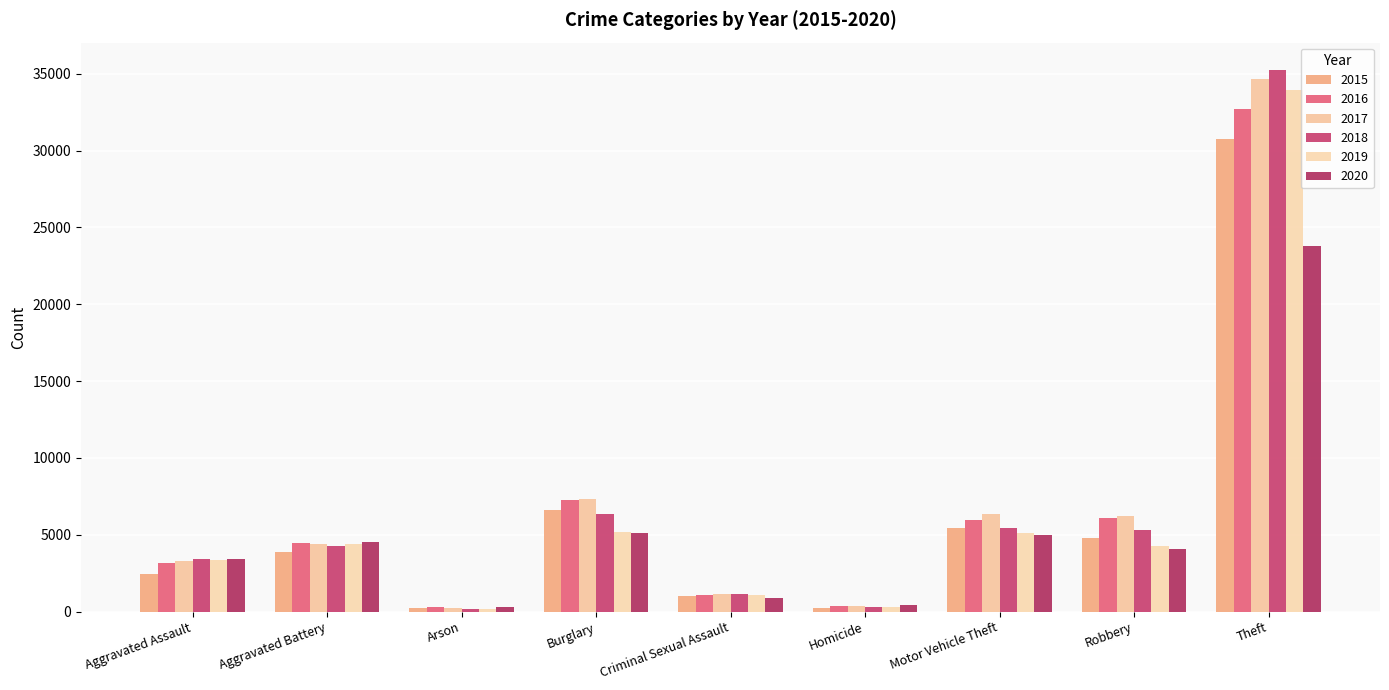

What is the value of the 2015 bar at the 1st from the left?

2473